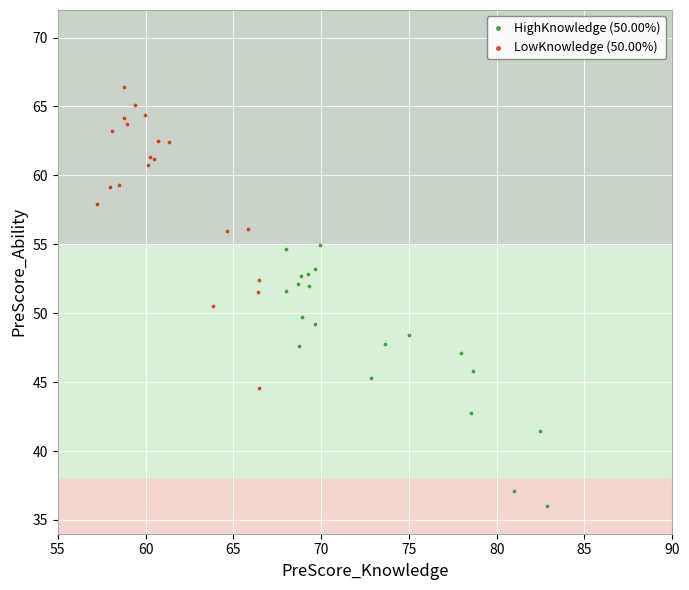

Which series reaches the maximum Y coordinate?

LowKnowledge (50.00%)